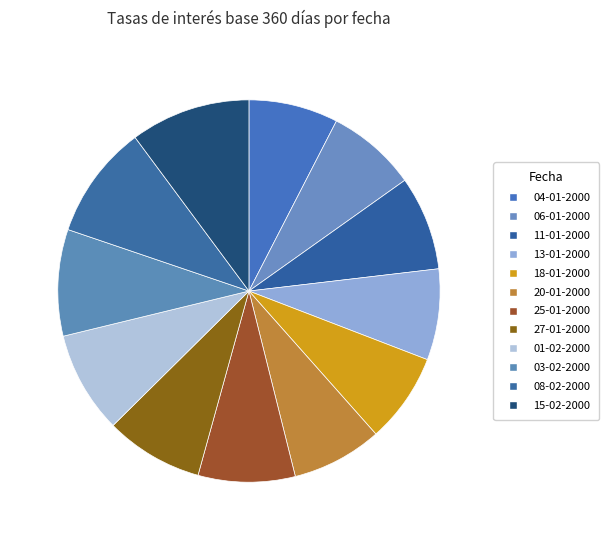

To the nearest percent, what percentage of the pie is 18-01-2000?

8%